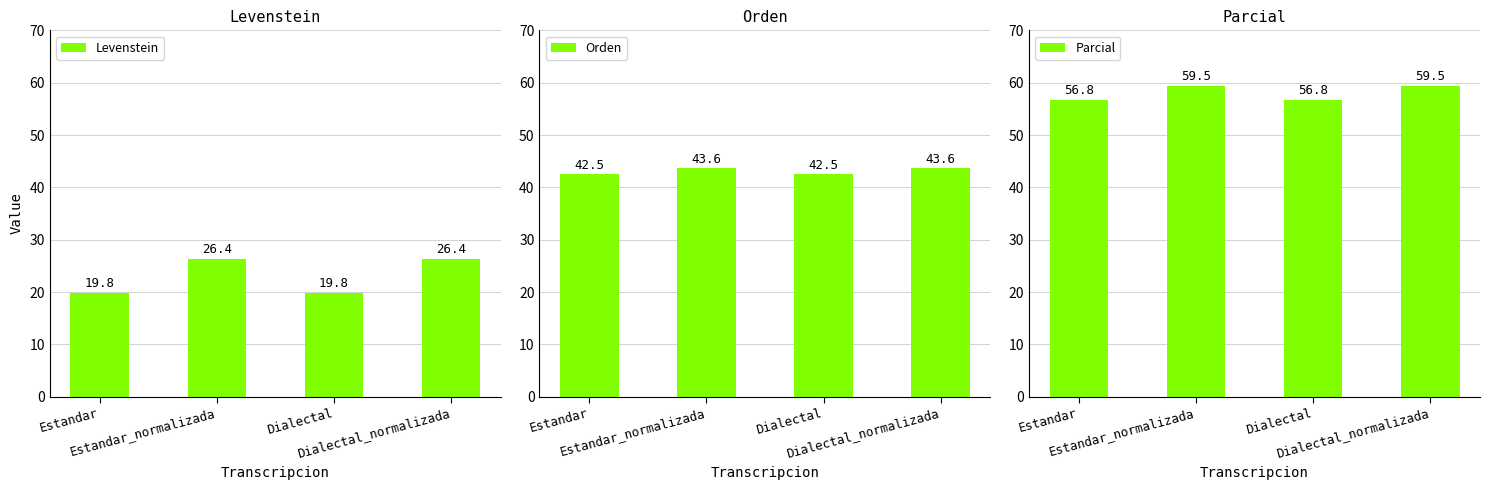

How many bars are there in each group?

3